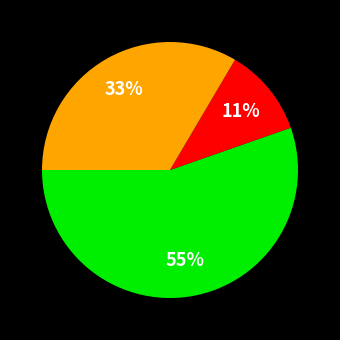

To the nearest percent, what is the difference between the largest and smallest slice percentages?

44%